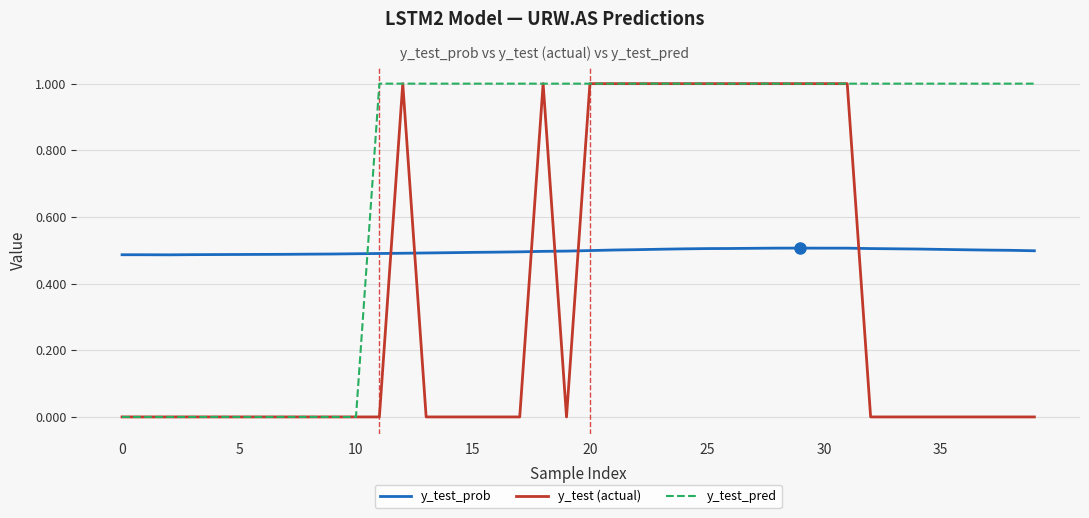

Does the chart display data point markers on the line(s)?

No